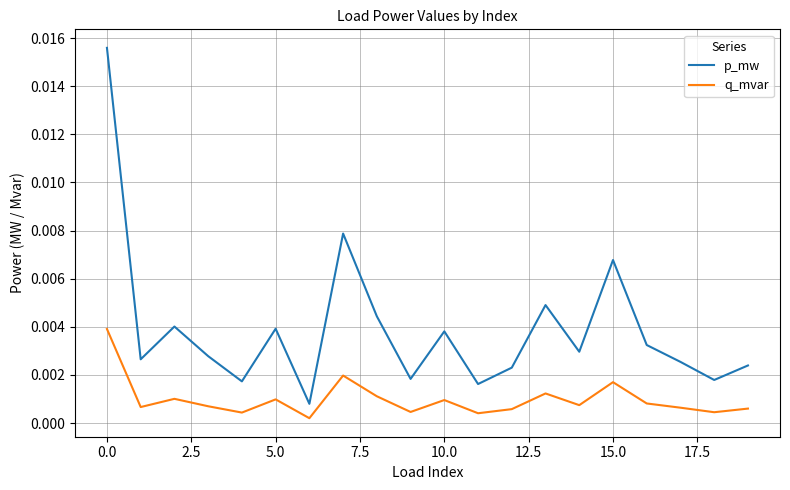

True or false: q_mvar and p_mw intersect in this chart.

False